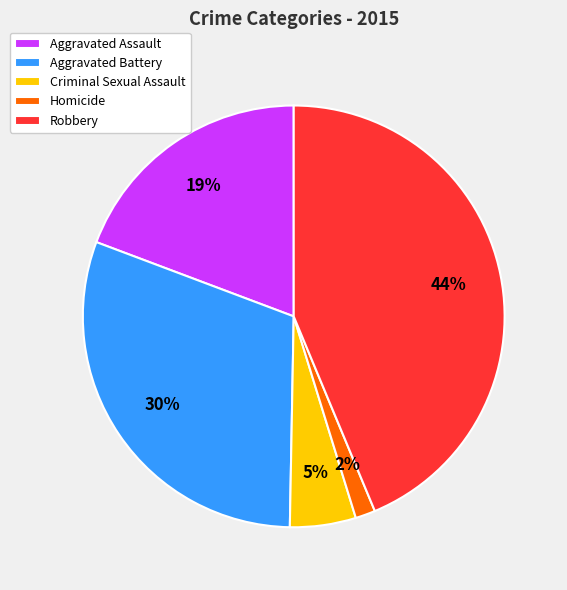

Approximately how many times larger is the value at Robbery compared to Aggravated Assault?

2.3